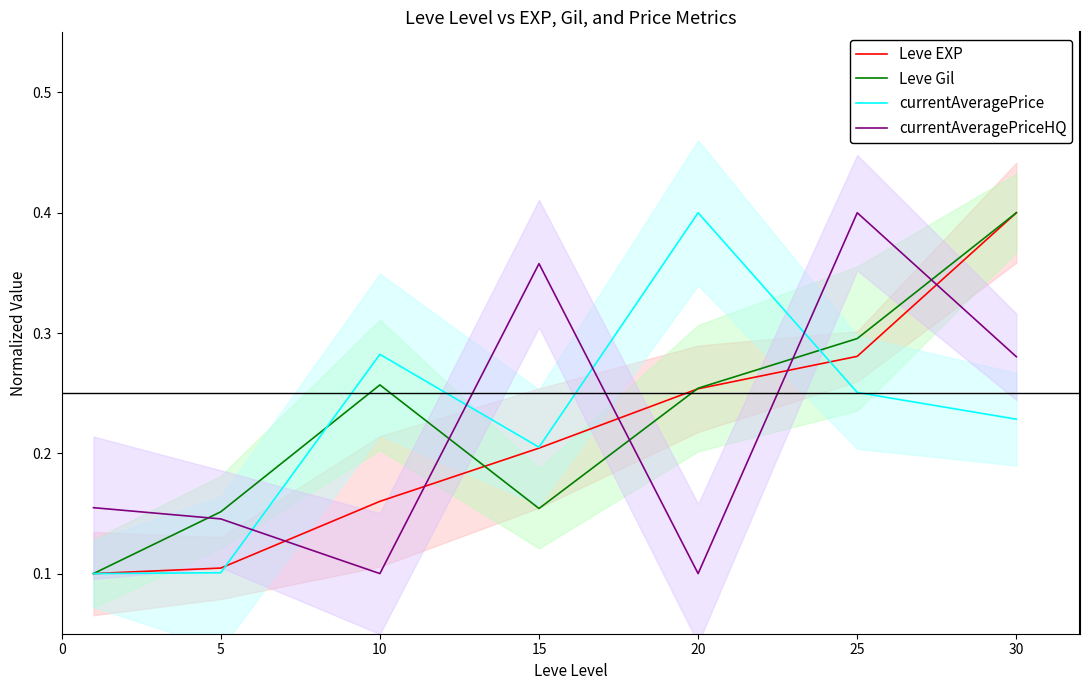

Is it true that currentAveragePrice equals 0.1 at 0?

True